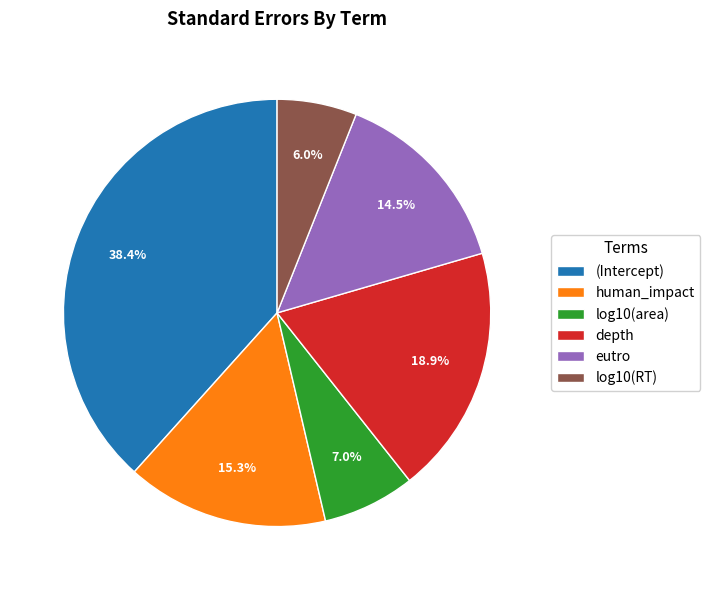

Count the number of slices in the pie.

6